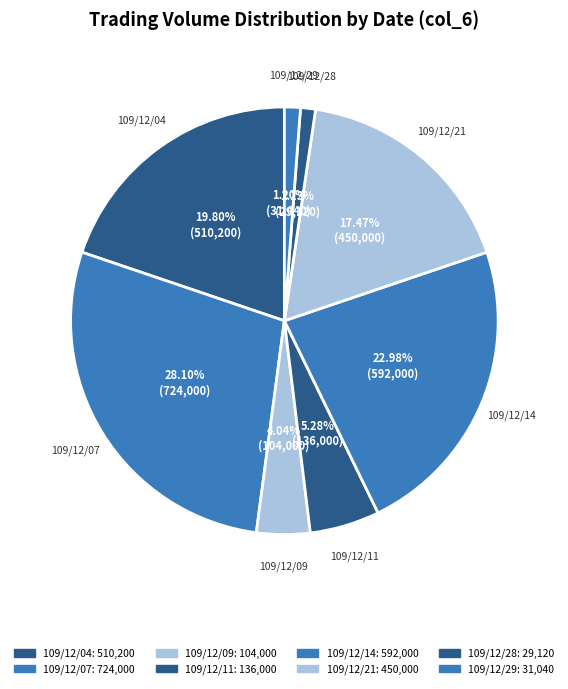

Count the number of slices in the pie.

8